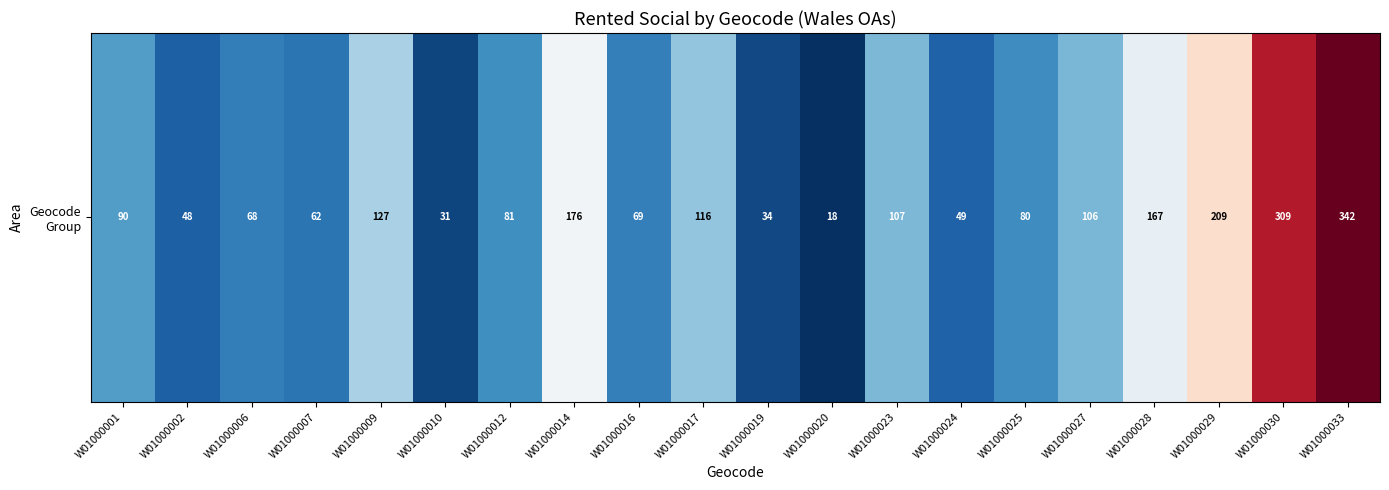

Where is the data nearest to the value 180?

W01000014